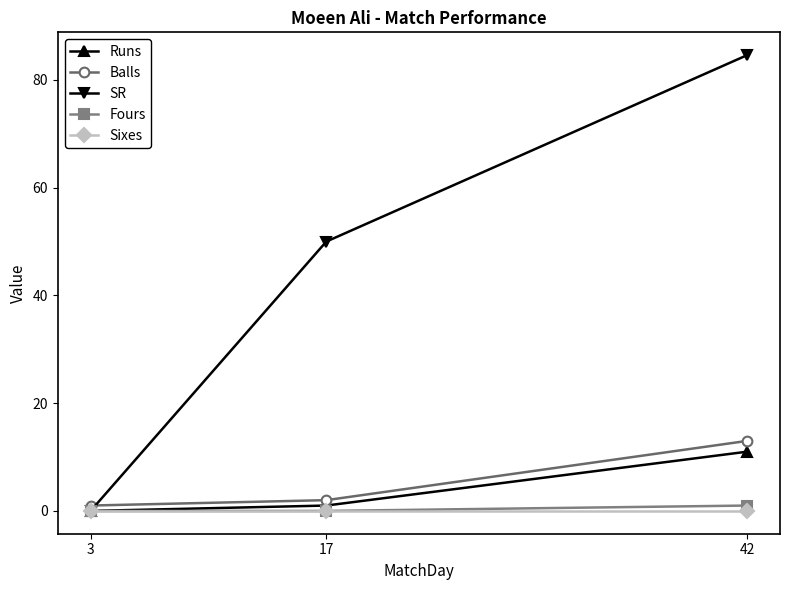

At how many categories does at least one series exceed 45?

2